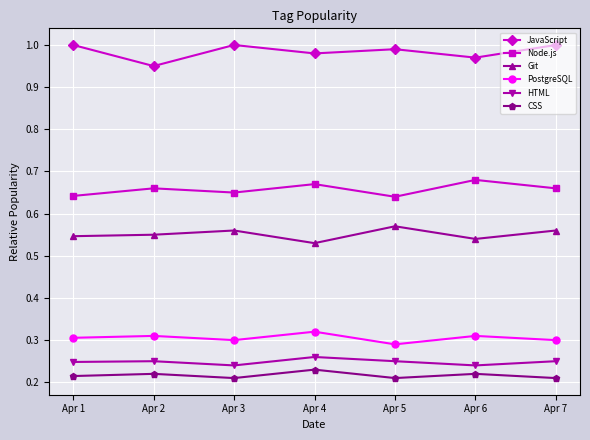

How many distinct data groups are displayed?

6